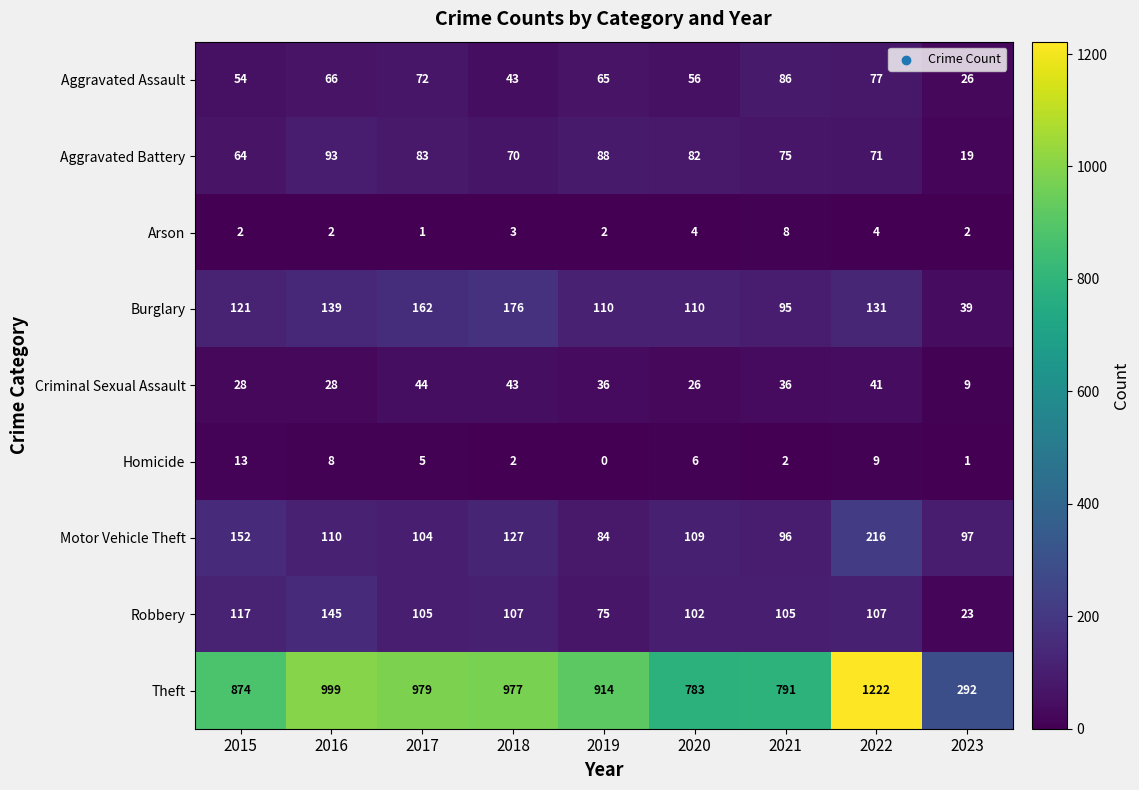

What is the difference between the Criminal Sexual Assault values at 2023 and 2019?

27